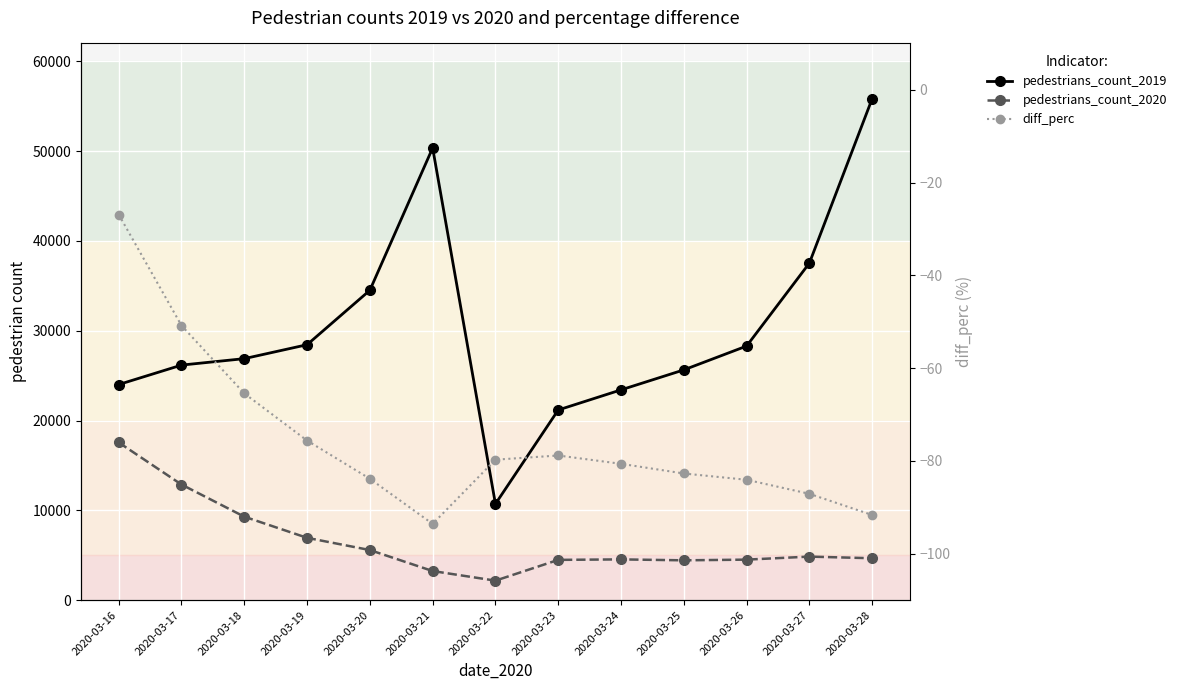

True or false: diff_perc and pedestrians_count_2020 intersect in this chart.

False